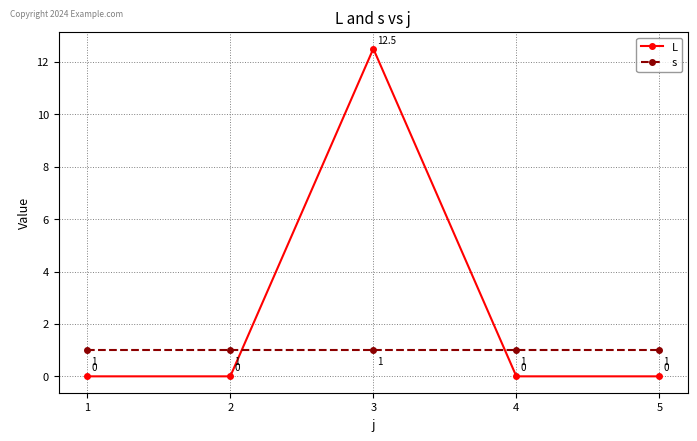

What is the highest value of the s series?

1.0